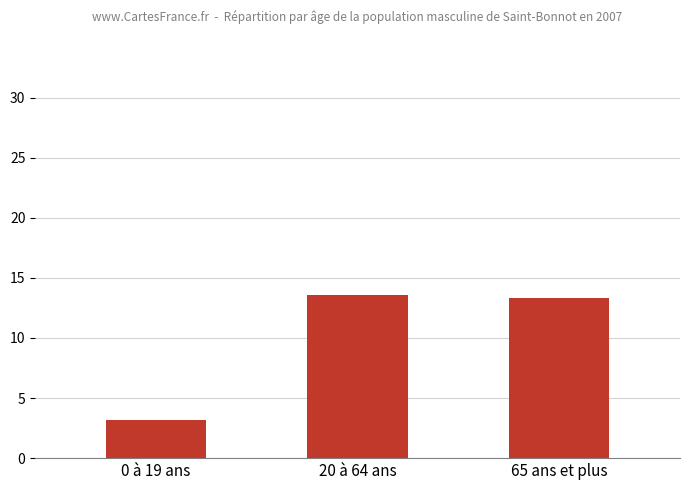

Reading left to right, what are all the values shown in this chart?

3.2	13.6	13.3